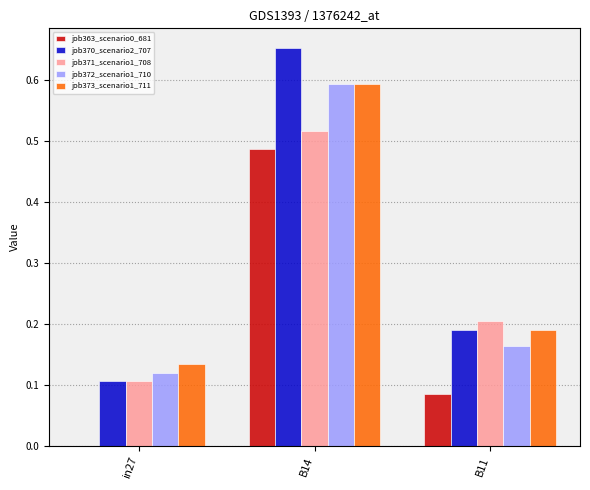

What is the sum of the job371_scenario1_708 values at B14 and in27?

0.6